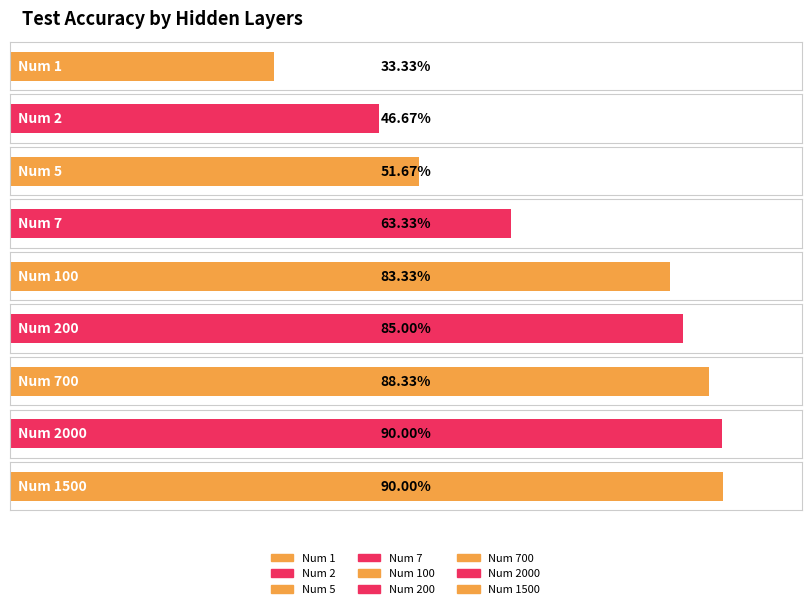

The chart shows a value of 0.5 at Num 200. True or false?

False